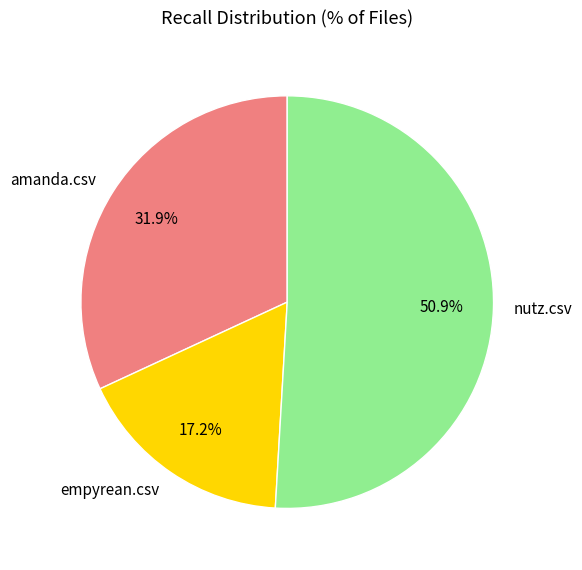

To the nearest percent, what is the average slice percentage?

33%